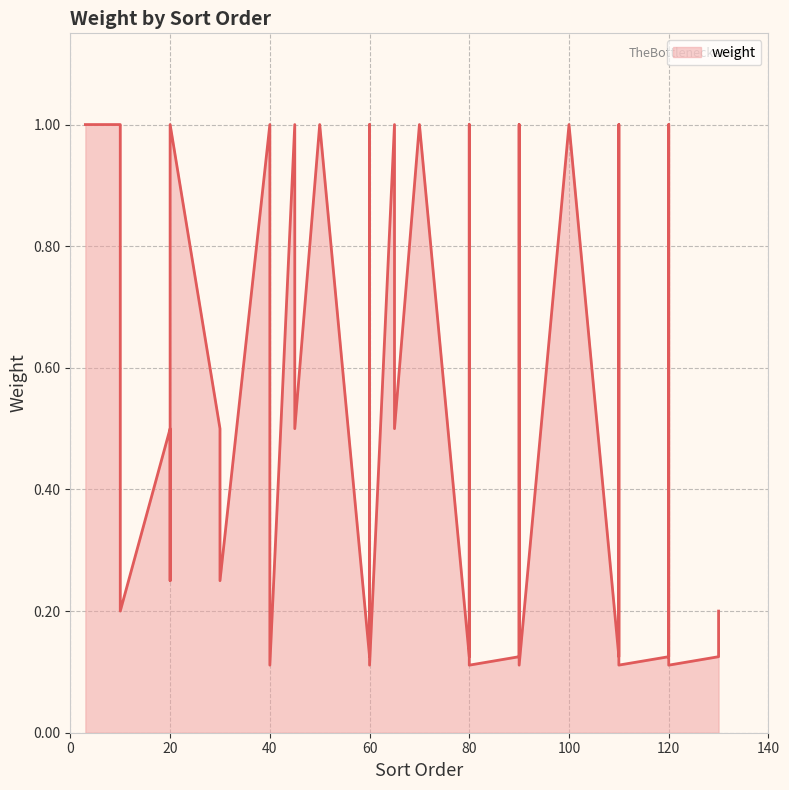

What is the value of the 12th point from the left?

1.0